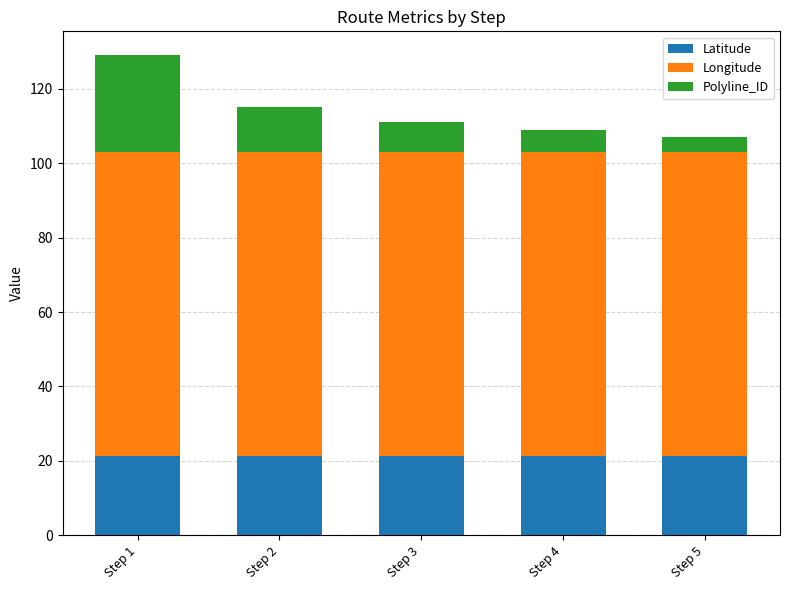

How many data points does each series have?

5